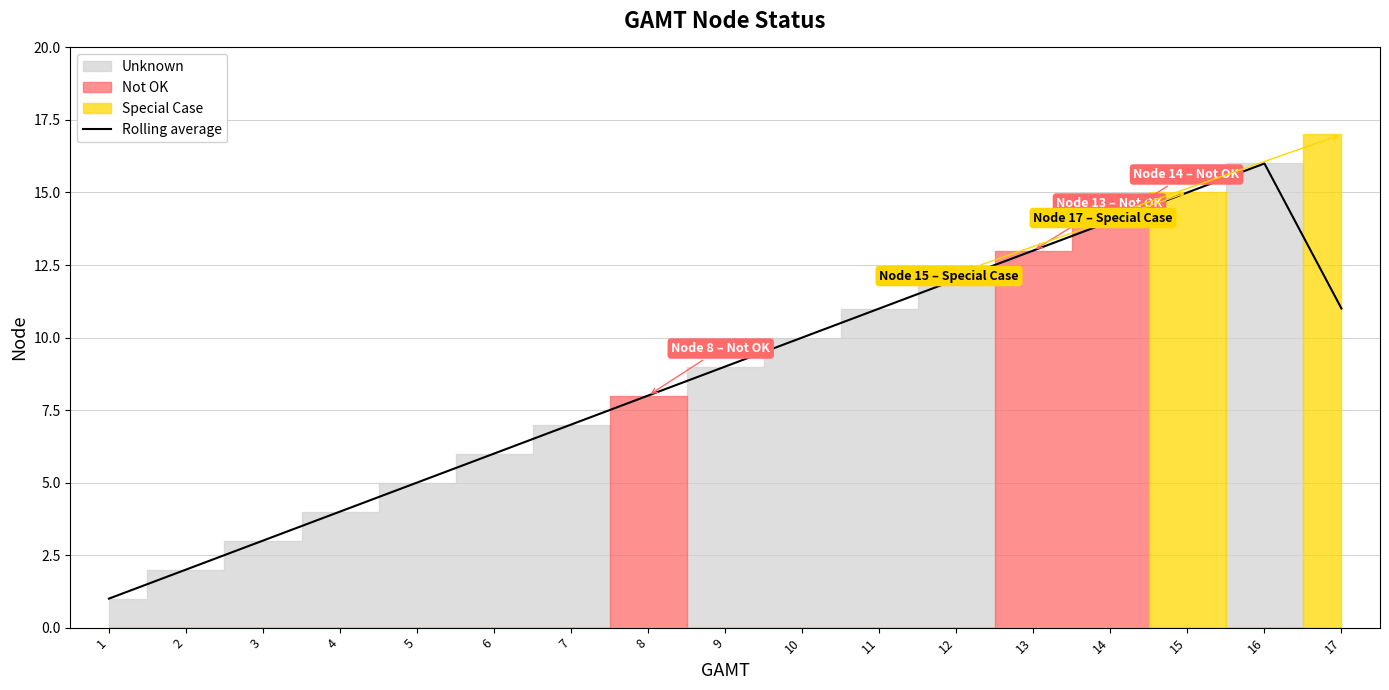

Does the chart display data point markers on the line(s)?

No